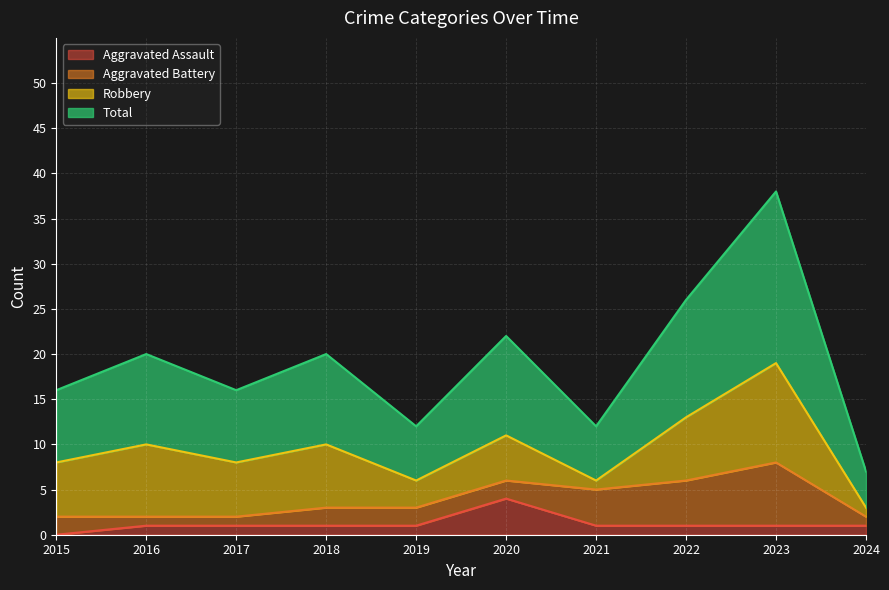

Which series has the widest spread of values?

Total